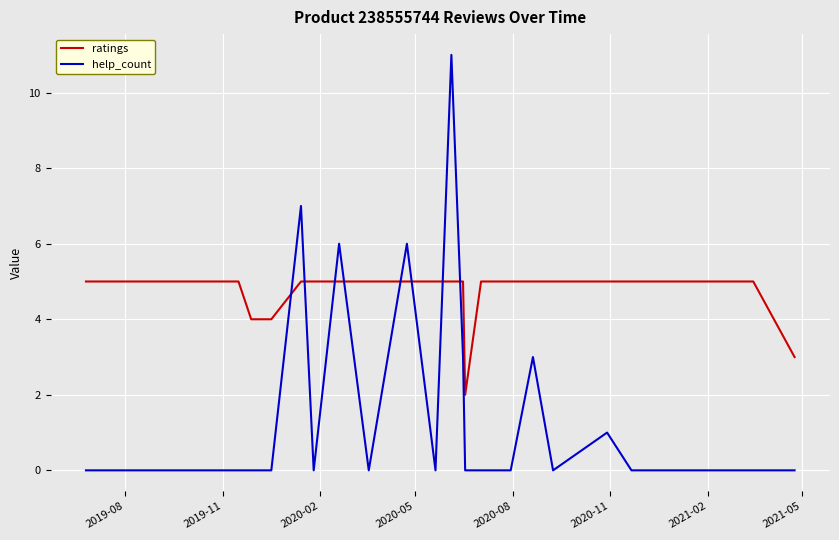

What is the difference between the maximum and minimum values in the help_count series?

11